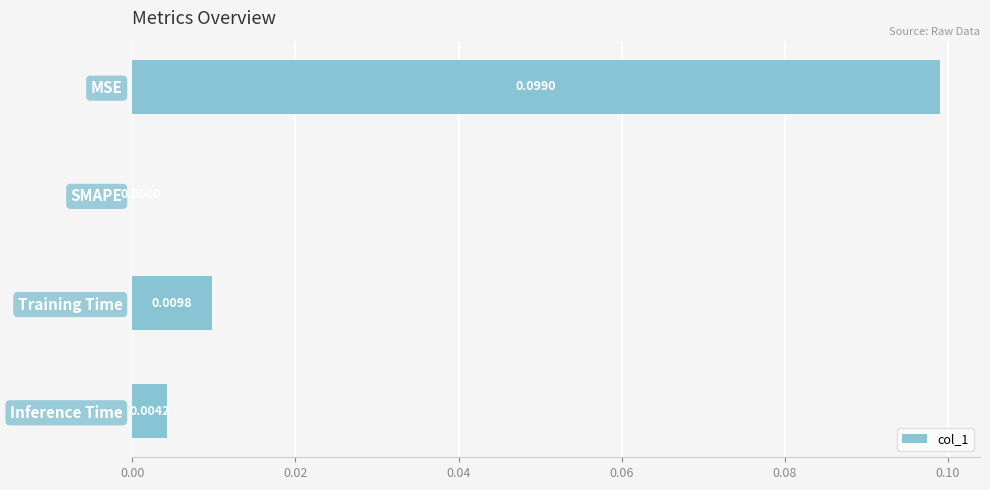

At which label is the value closest to 0?

SMAPE